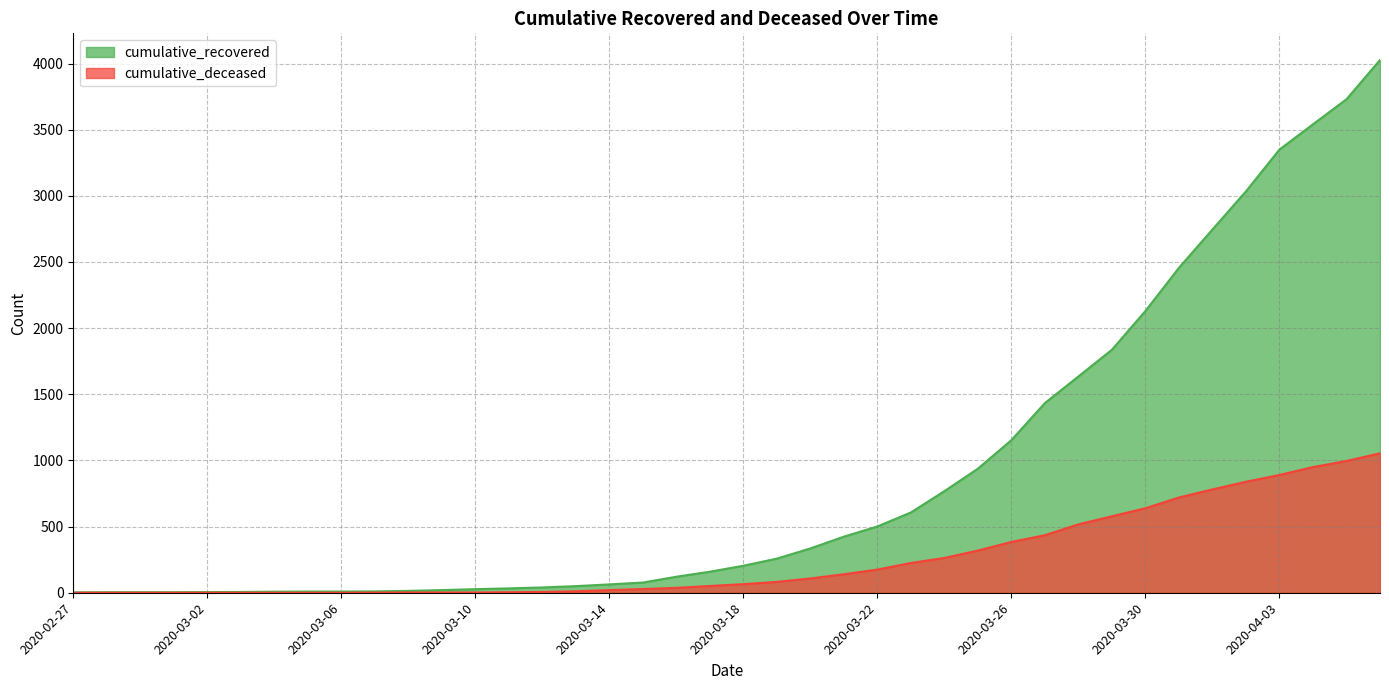

Rank the series by their average value, from highest to lowest.

cumulative_recovered, cumulative_deceased